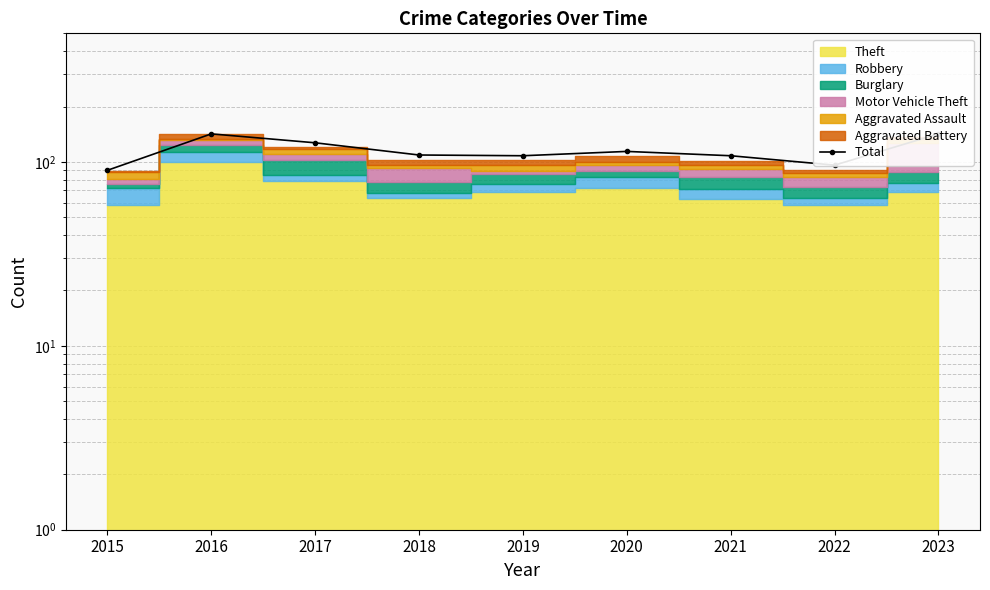

Where does the data first go above 109?

2016